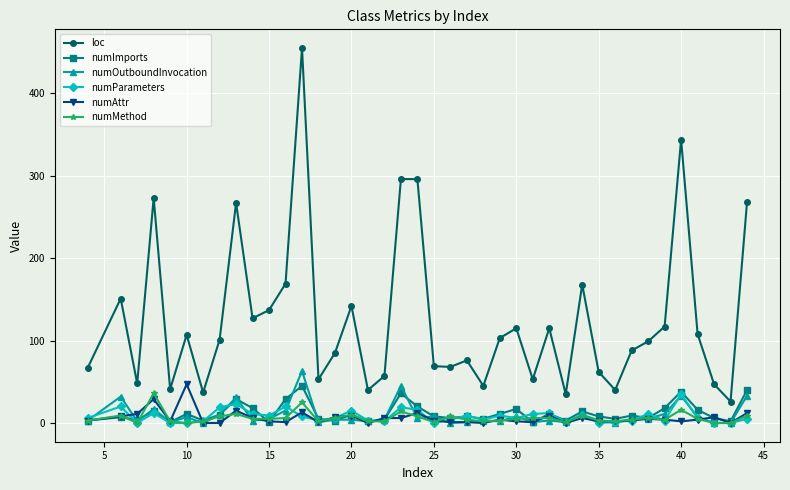

How many series are shown in this chart?

6